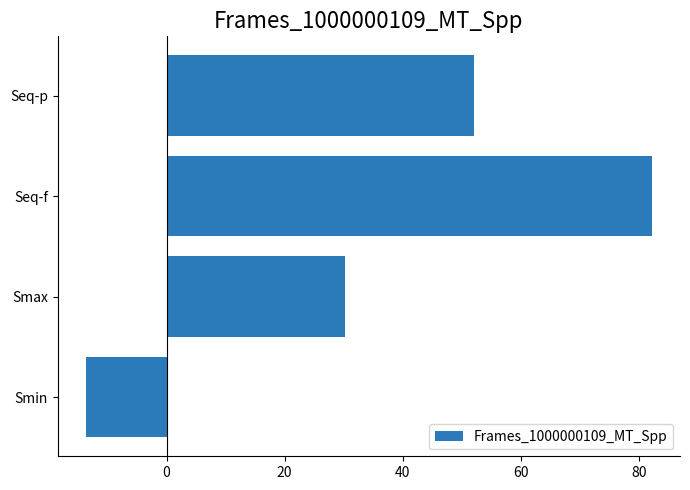

Reading bottom to top, extract all data points from this chart.

Smin=-13.6	Smax=30.3	Seq-f=82.2	Seq-p=52.1